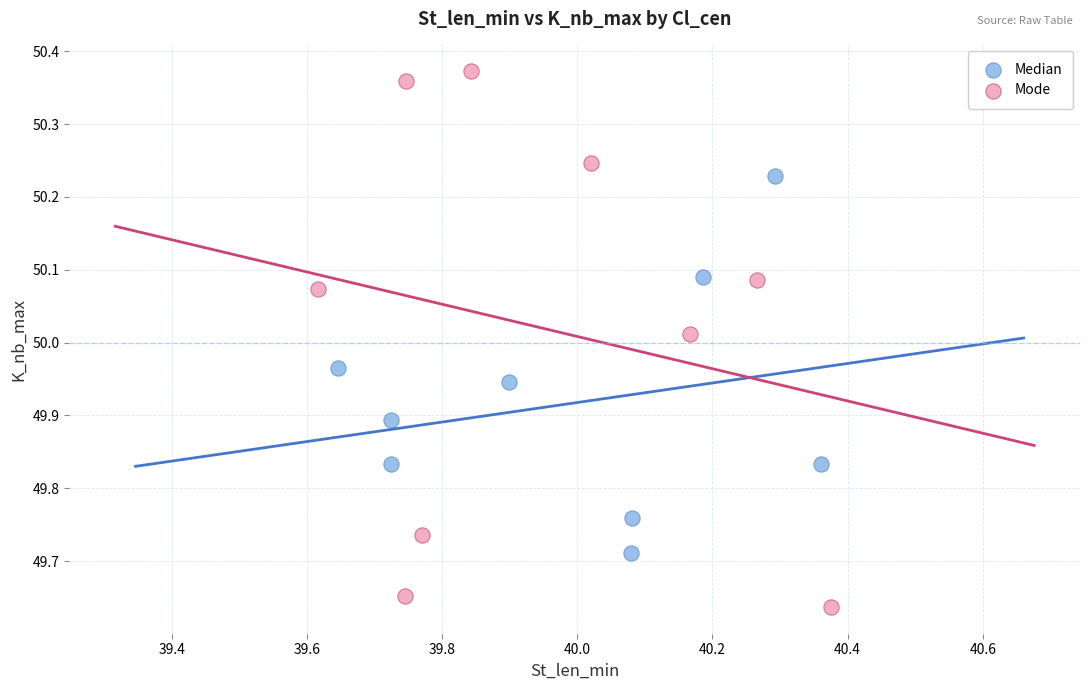

Which series has the largest Y range (max minus min)?

Mode